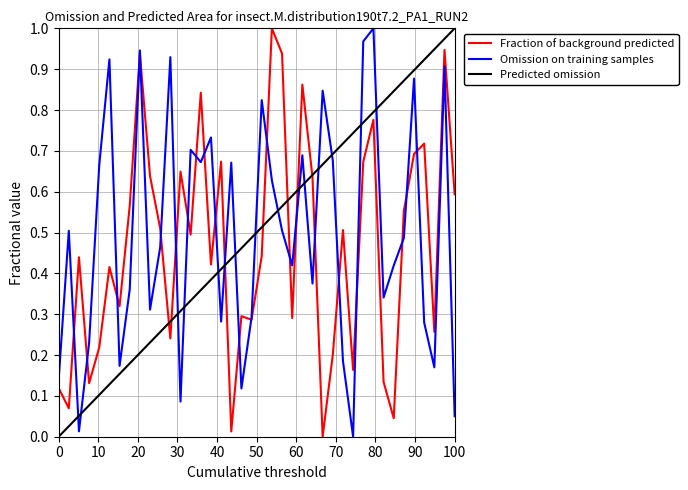

True or false: Omission on training samples and Predicted omission cross at least once.

True